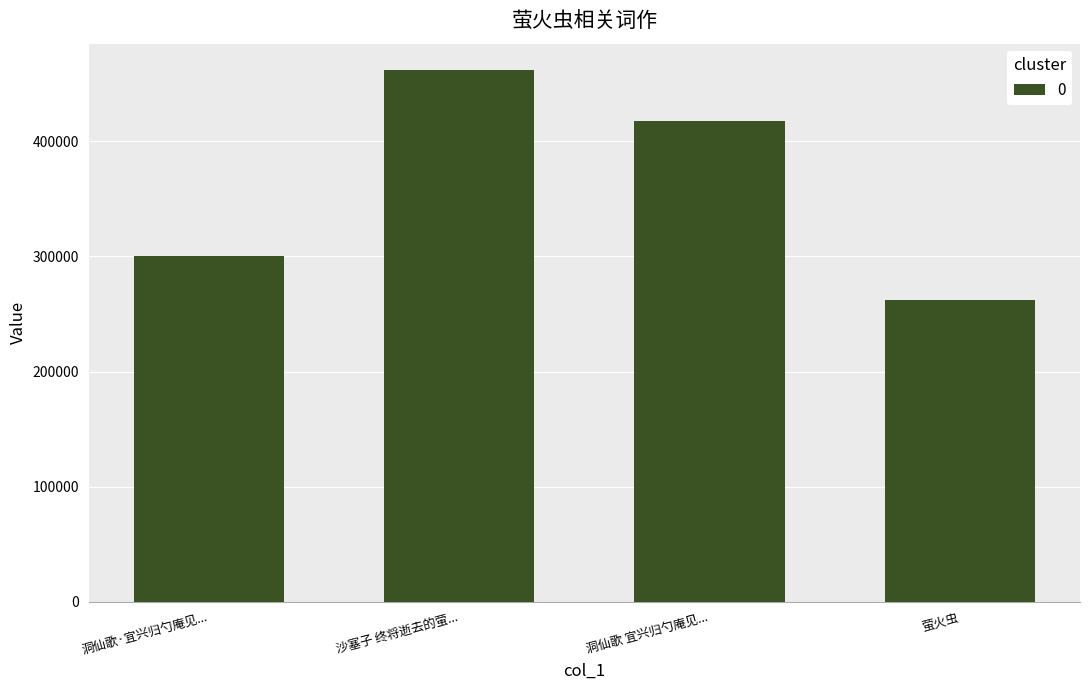

Approximately how many times larger is the value at 沙塞子 终将逝去的萤... compared to 洞仙歌·宜兴归勺庵见...?

1.5